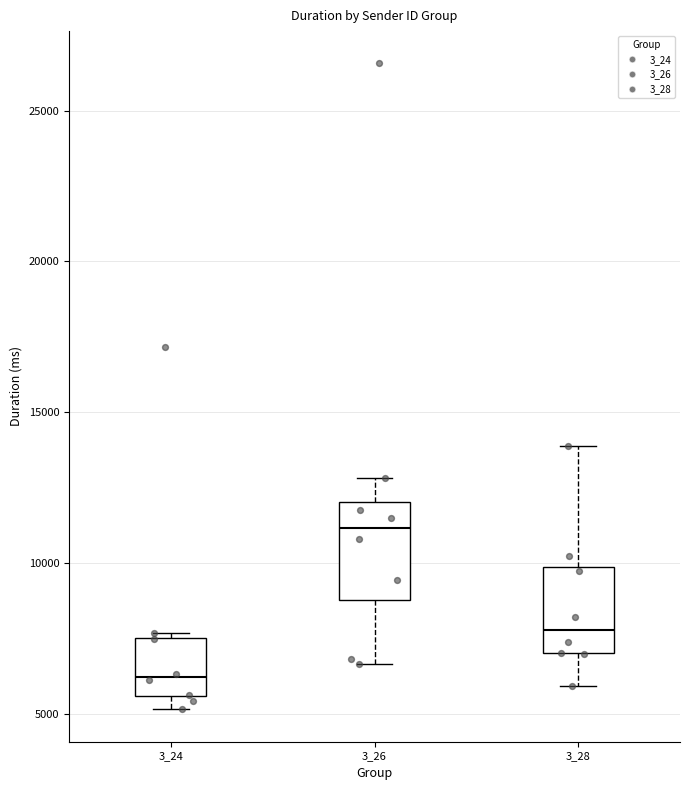

Which box has the highest median line?

3_26